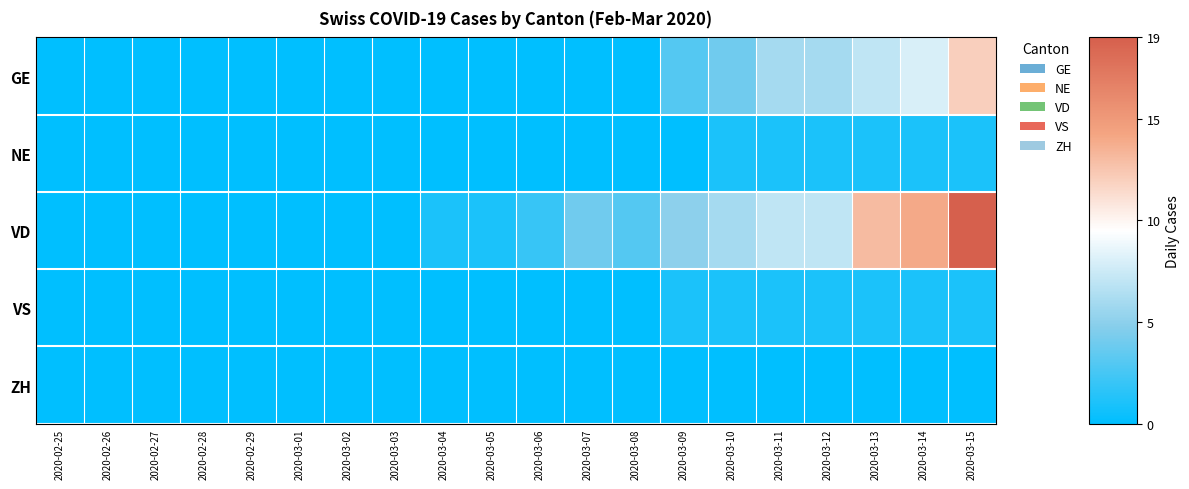

At which category does the chart reach its peak across all series?

2020-03-15